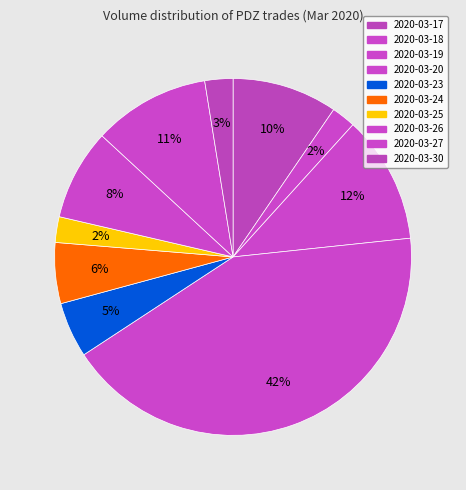

Which has a higher value, 2020-03-17 or 2020-03-18?

2020-03-17